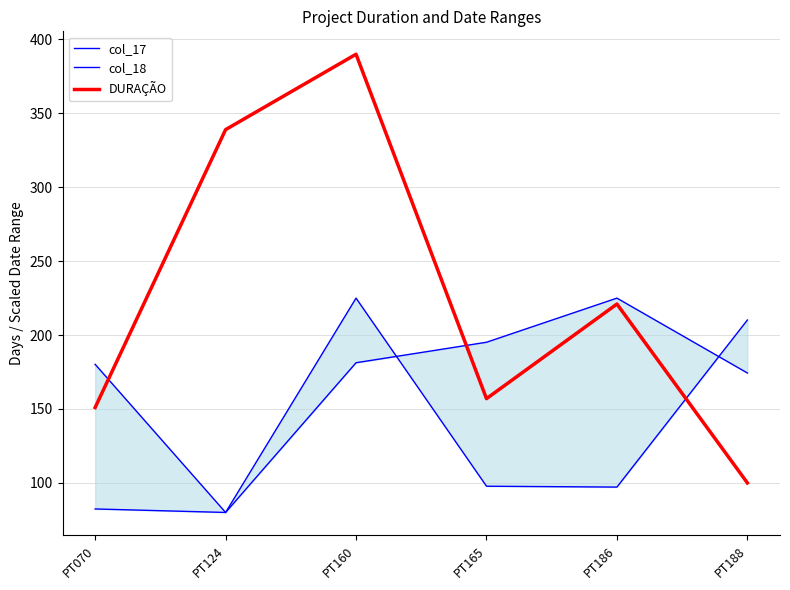

Where do col_17 and col_18 first cross each other?

PT160 and PT165